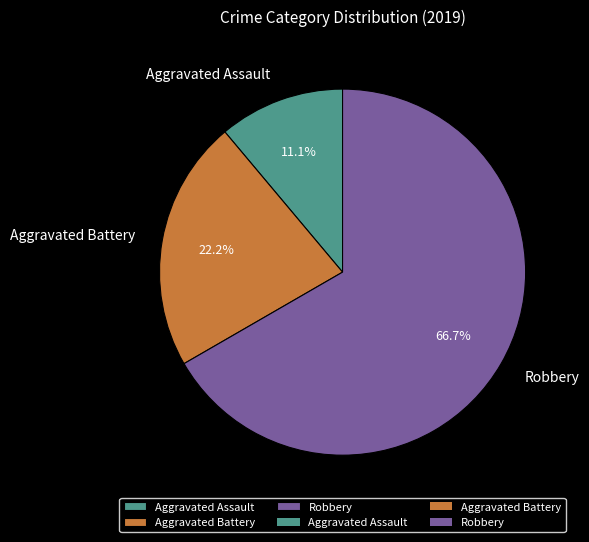

The Aggravated Assault slice represents 11% of the pie. True or false?

True